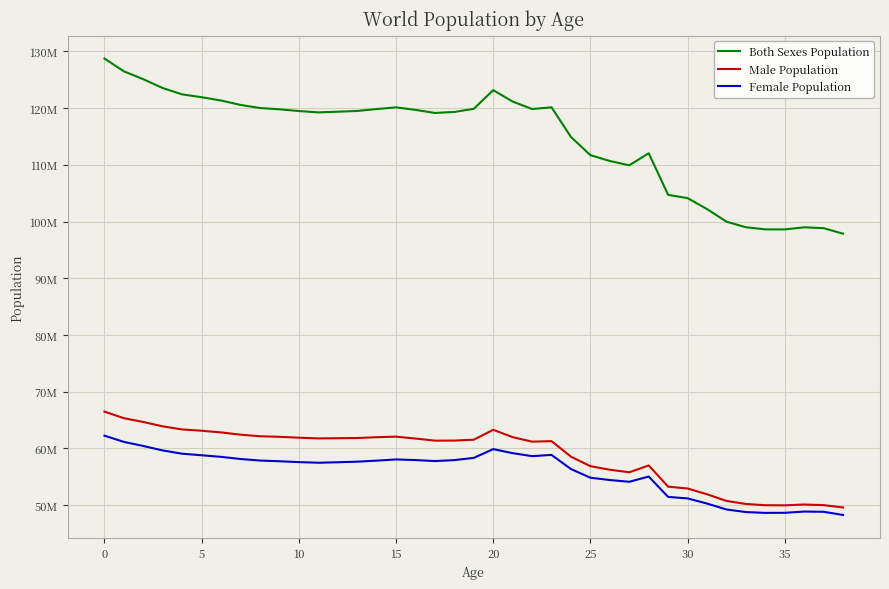

True or false: Both Sexes Population has more than 2 points higher than both neighbors.

True